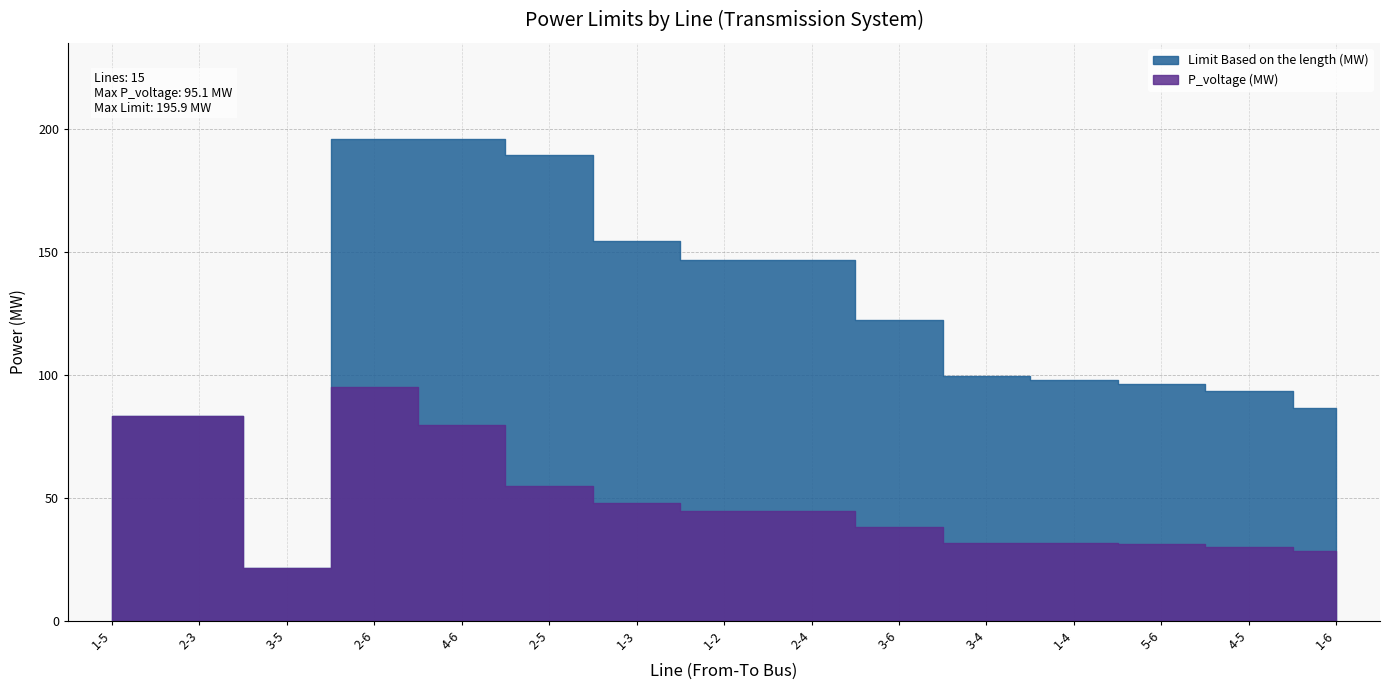

Which series changed the most between 3-5 and 2-5?

Limit Based on the length (MW)